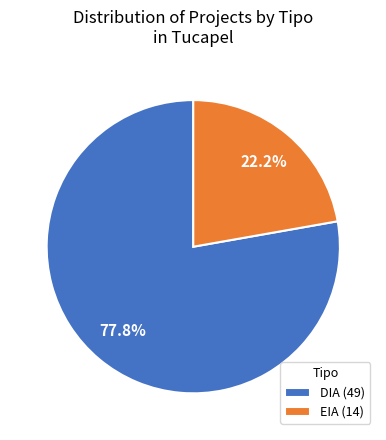

Count the number of slices in the pie.

2